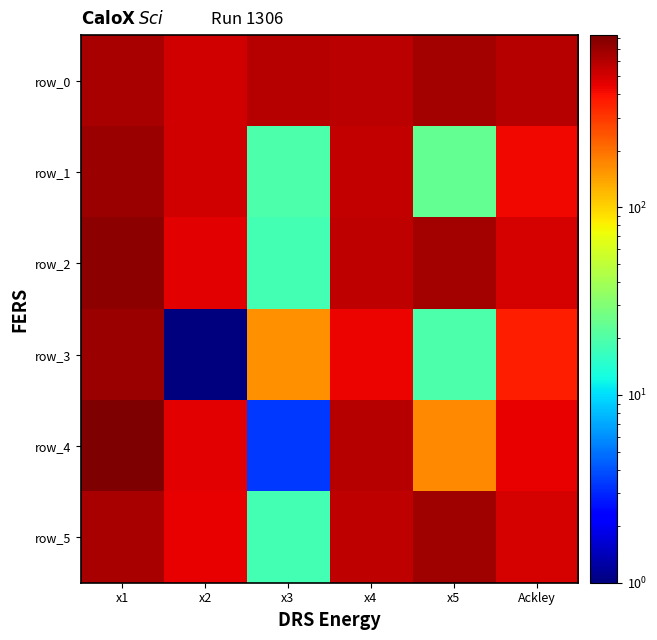

What is the difference between the highest and lowest values at x2?

508.1